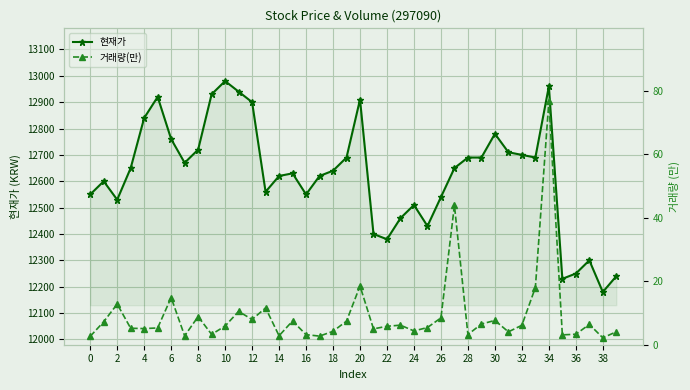

The value of 현재가 at 21 is 12400.0. True or false?

True